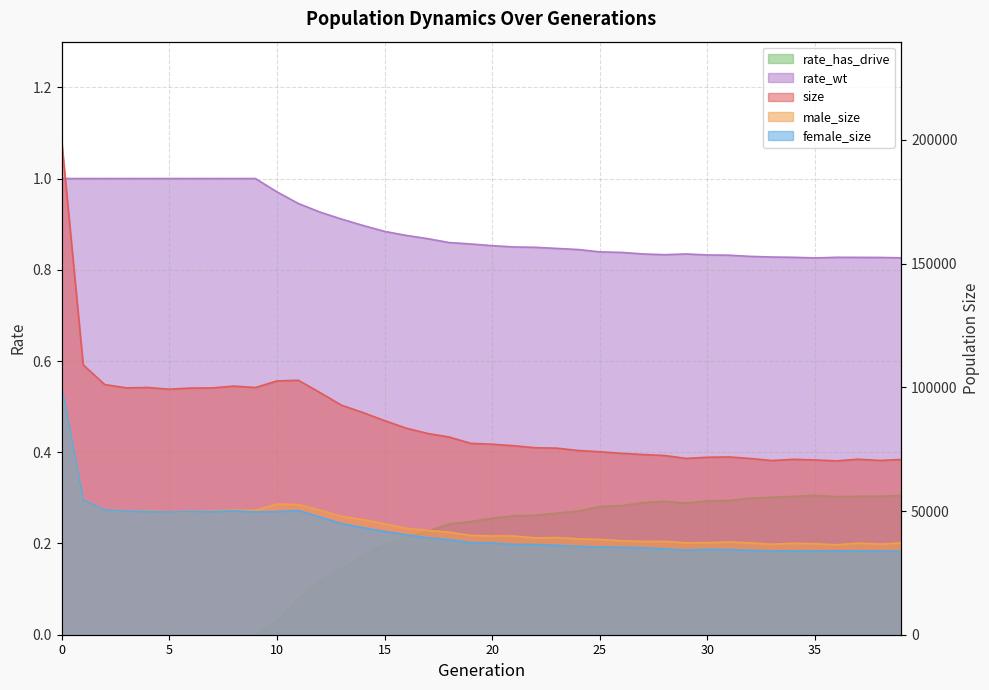

List the labels in order of rate_wt value, smallest first.

35, 39, 38, 37, 34, 36, 33, 32, 31, 30, 28, 29, 27, 26, 25, 24, 23, 22, 21, 20, 19, 18, 17, 16, 15, 14, 13, 12, 11, 10, 0, 1, 2, 3, 4, 5, 6, 7, 8, 9